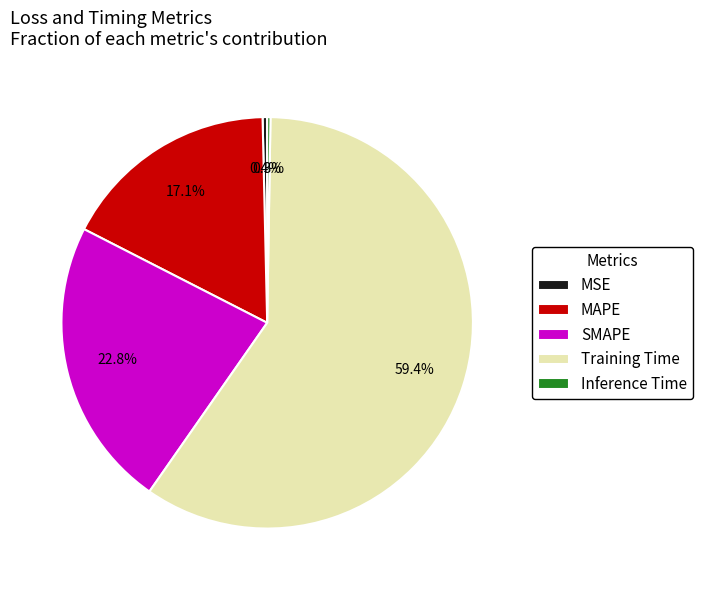

What percentage is the SMAPE slice, to the nearest percent?

23%